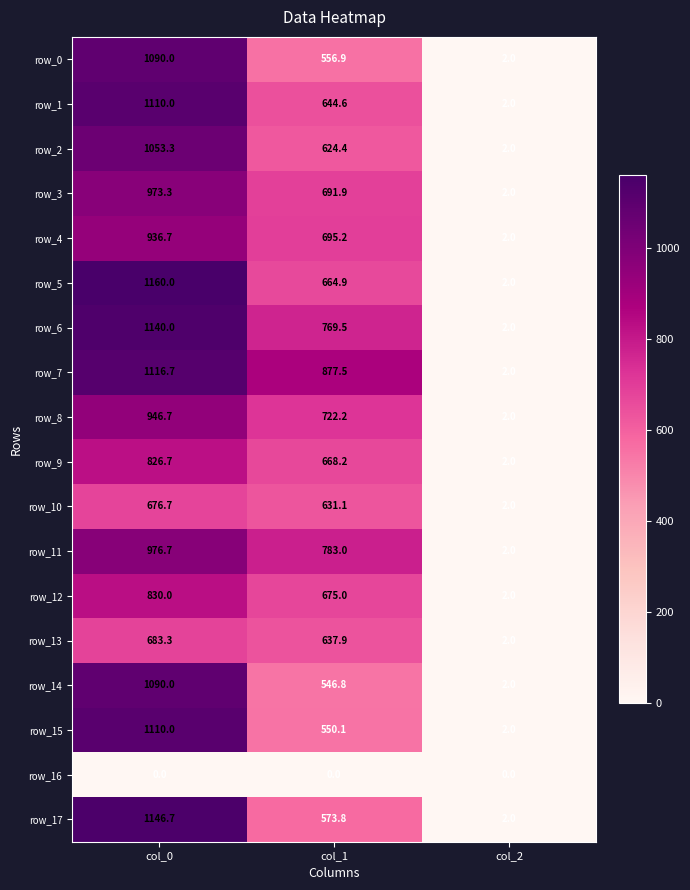

Reading left to right, what are all the values shown in this chart?

row_0: 1090.0	556.9	2.0
row_1: 1110.0	644.6	2.0
row_2: 1053.3	624.4	2.0
row_3: 973.3	691.9	2.0
row_4: 936.7	695.2	2.0
row_5: 1160.0	664.9	2.0
row_6: 1140.0	769.5	2.0
row_7: 1116.7	877.5	2.0
row_8: 946.7	722.2	2.0
row_9: 826.7	668.2	2.0
row_10: 676.7	631.1	2.0
row_11: 976.7	783.0	2.0
row_12: 830.0	675.0	2.0
row_13: 683.3	637.9	2.0
row_14: 1090.0	546.8	2.0
row_15: 1110.0	550.1	2.0
row_16: 0.0	0.0	0.0
row_17: 1146.7	573.8	2.0